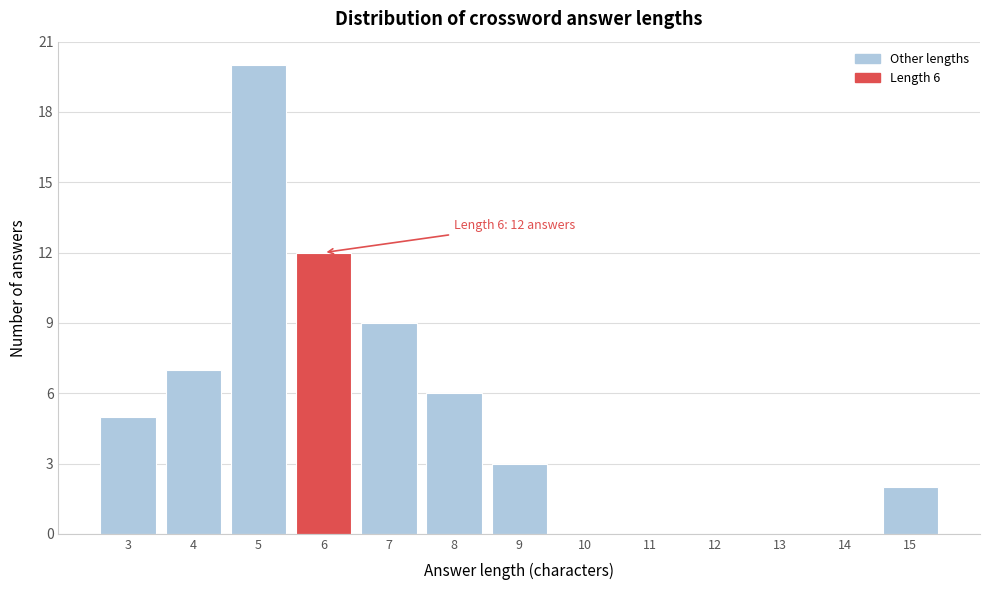

Reading left to right, what are all the values shown in this chart?

3=5	4=7	5=20	6=12	7=9	8=6	9=3	10=0	11=0	12=0	13=0	14=0	15=2